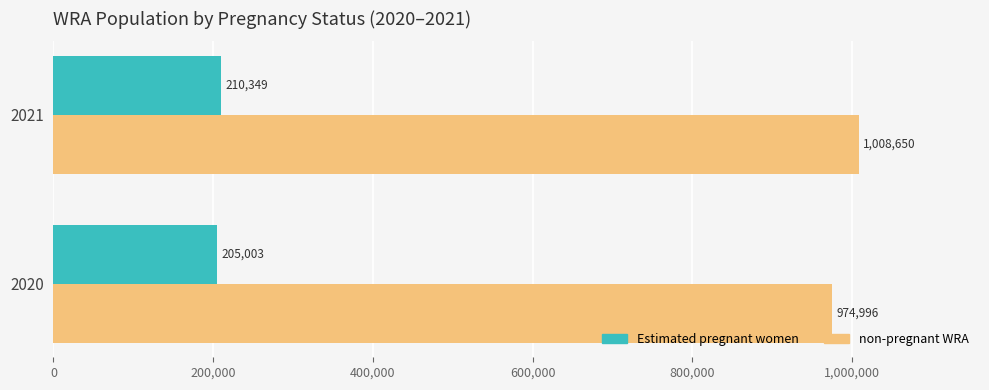

What is the highest value of the Estimated pregnant women series?

210349.8